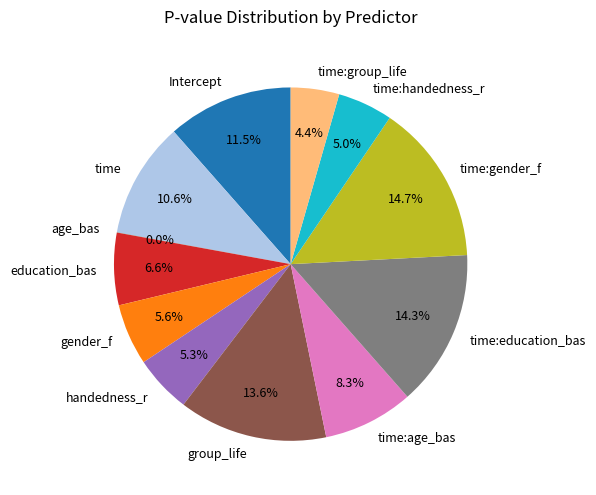

Which has a higher value, Intercept or time:gender_f?

time:gender_f